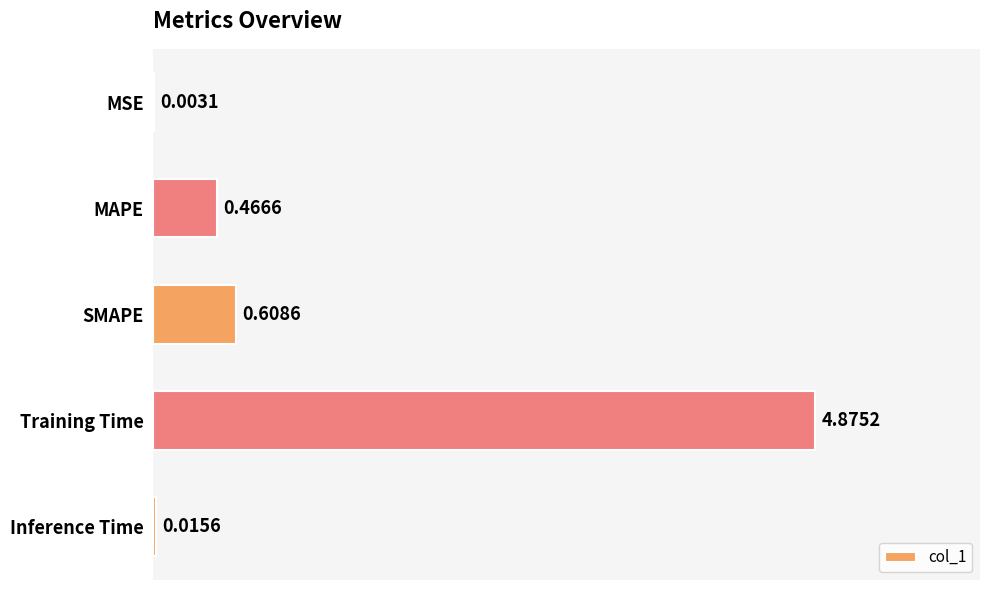

Which label corresponds to the largest value in the chart?

Training Time